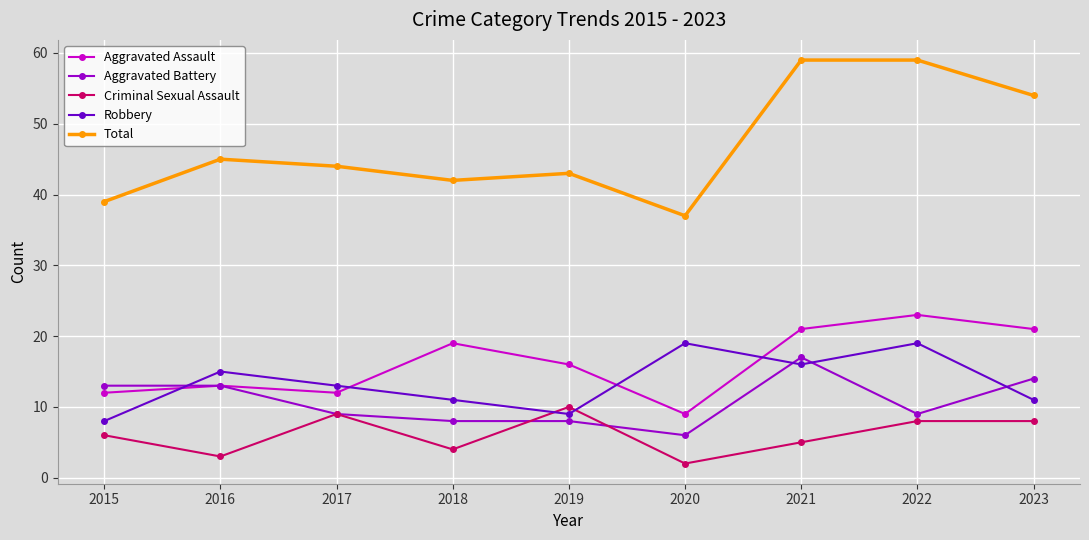

What is the highest value of the Total series?

59